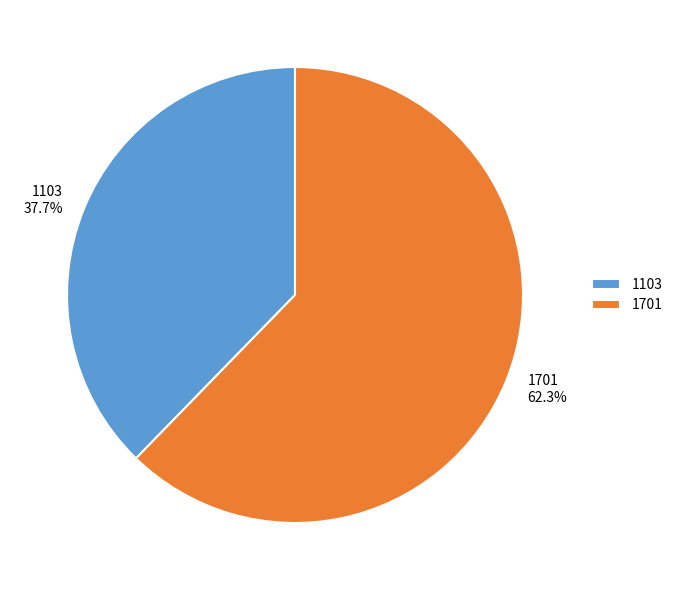

What is the smallest slice in the pie chart?

1103